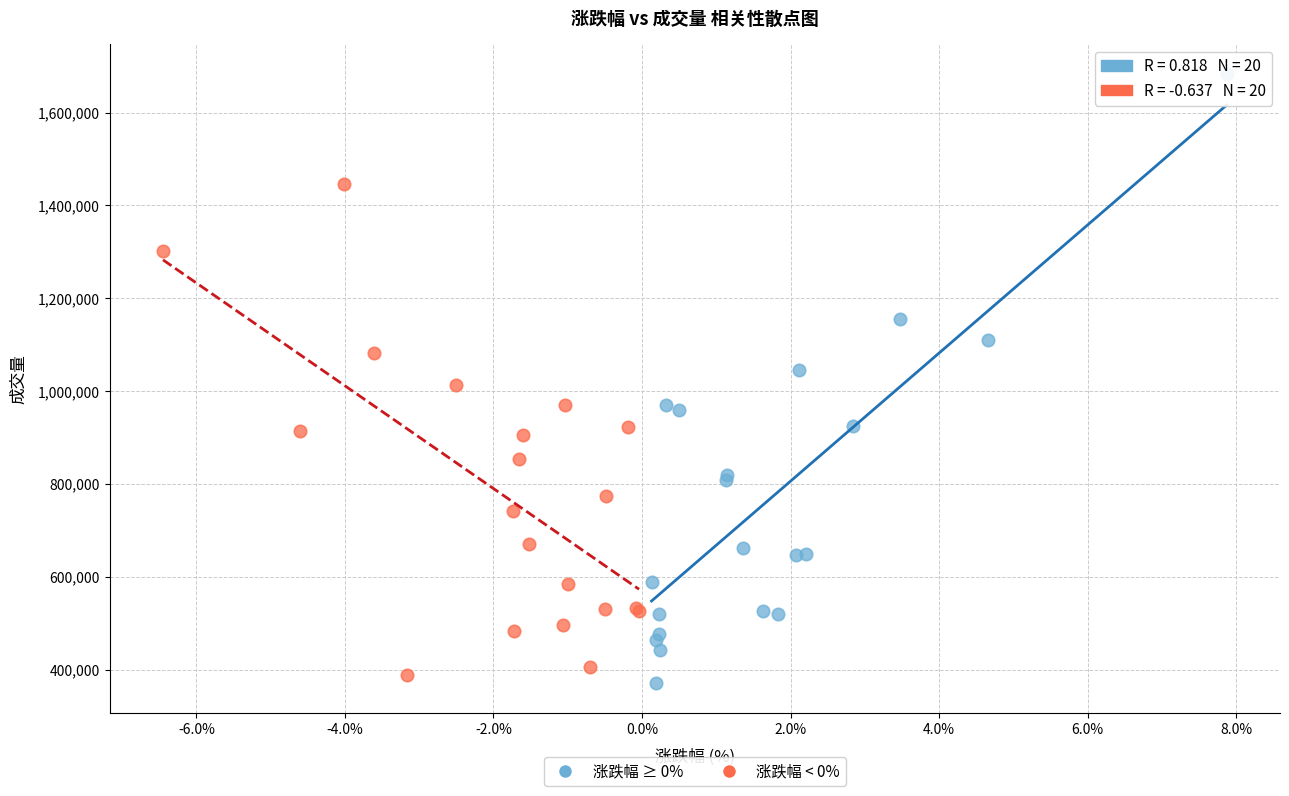

Which series has the widest spread of Y values?

涨跌幅 ≥ 0%